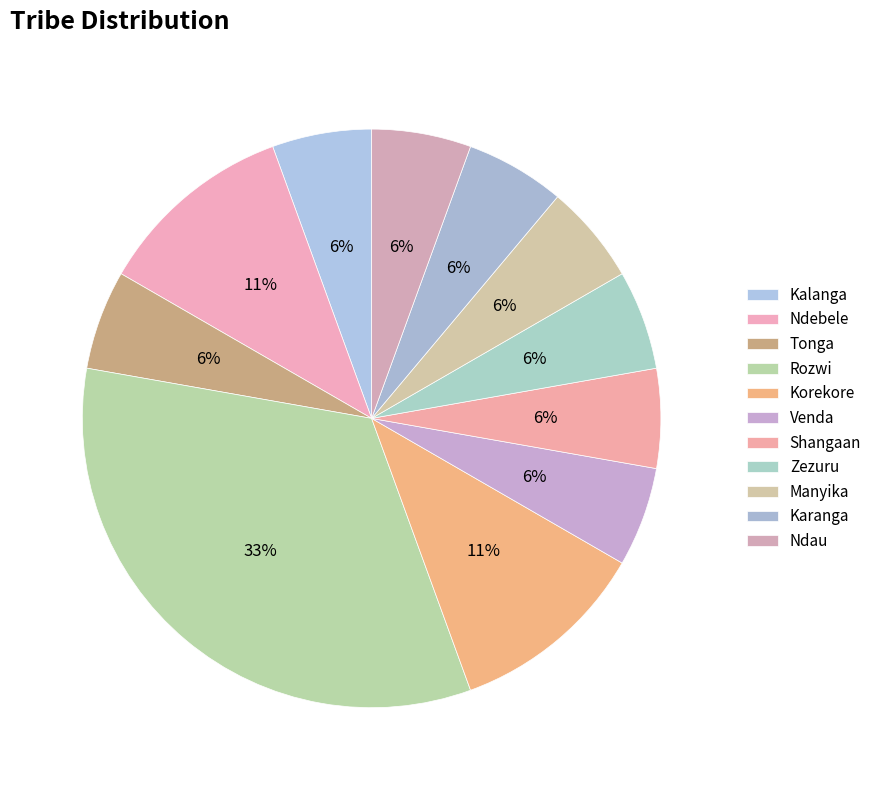

Does any single category account for the majority?

No